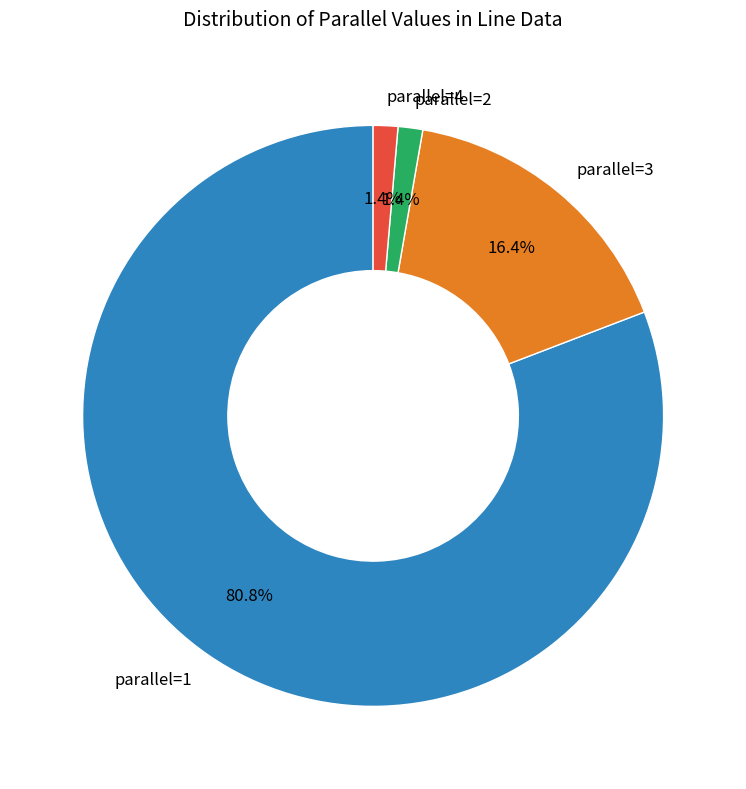

Does any single category account for the majority?

Yes